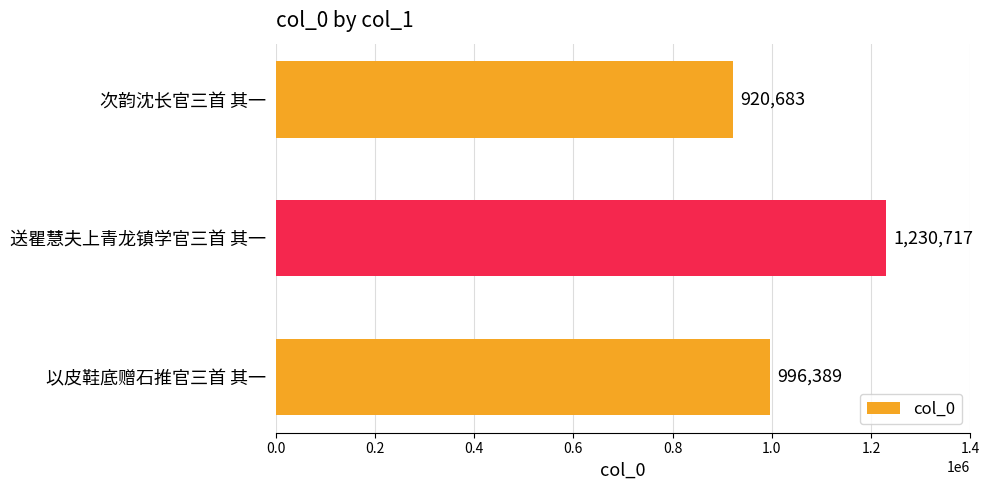

True or false: the data shows 1723383 at 送瞿慧夫上青龙镇学官三首 其一.

False